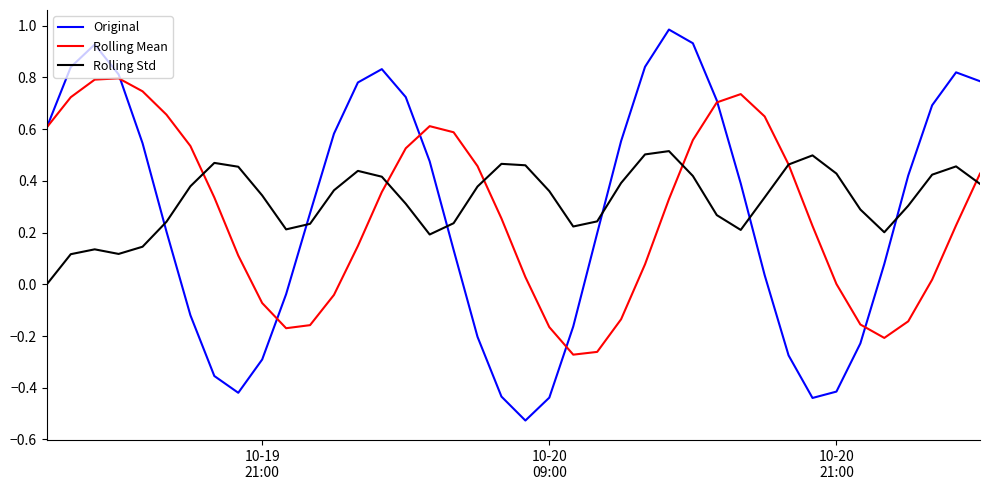

What is the maximum value shown in the chart?

1.0